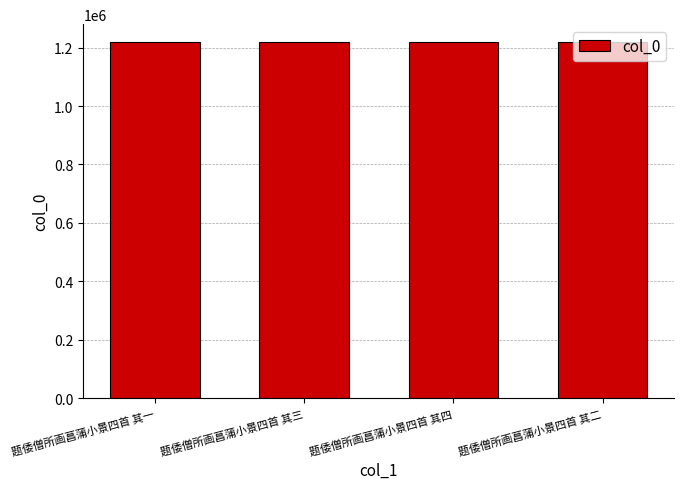

What is the smallest value displayed?

1219028